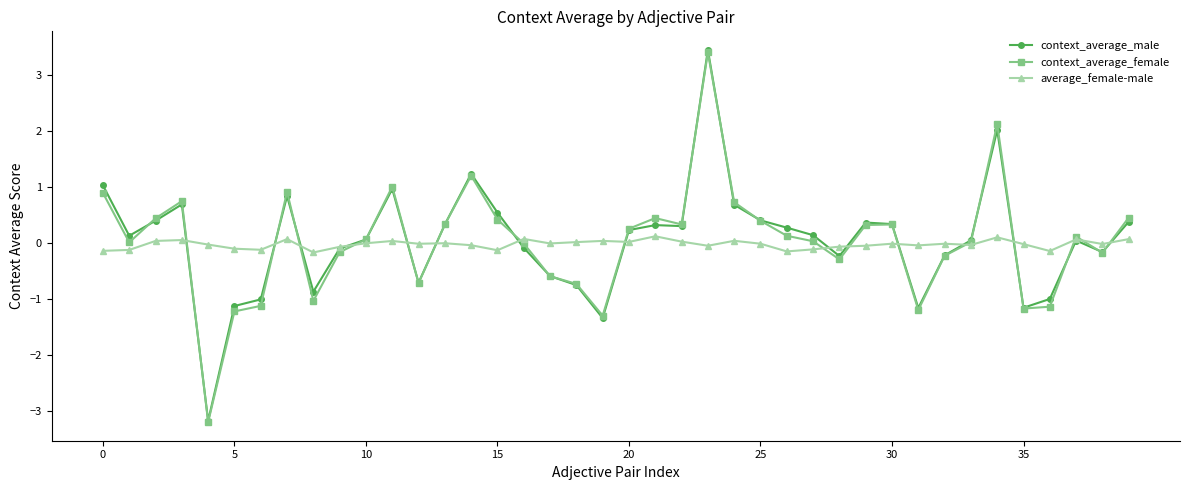

Which series has the largest range (max minus min)?

context_average_male